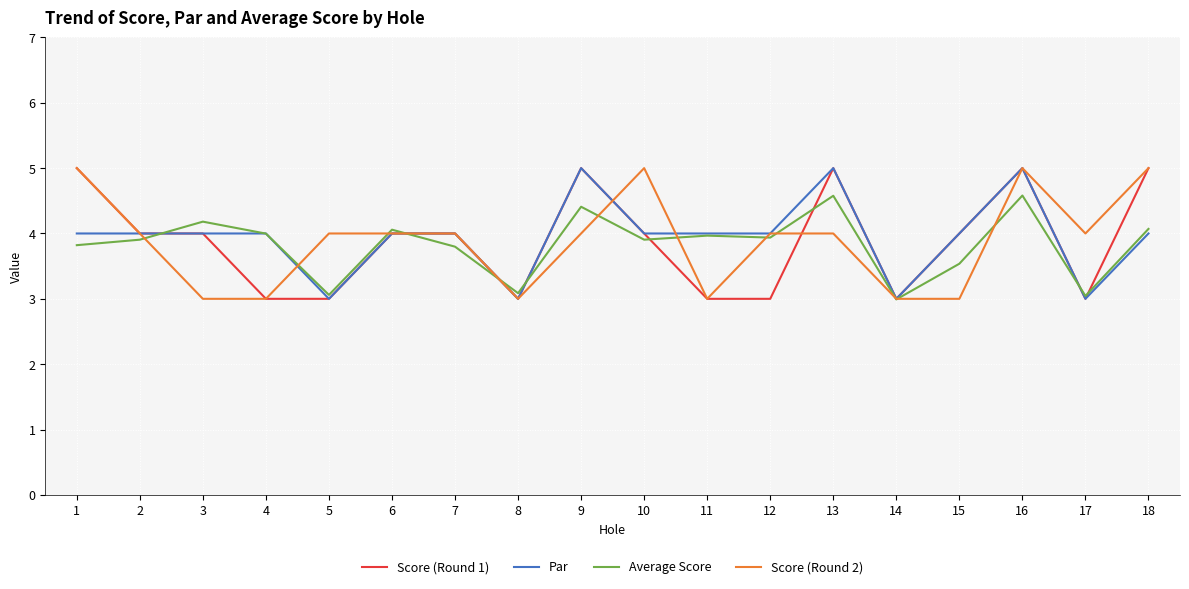

What is the minimum value for Score (Round 2)?

3.0